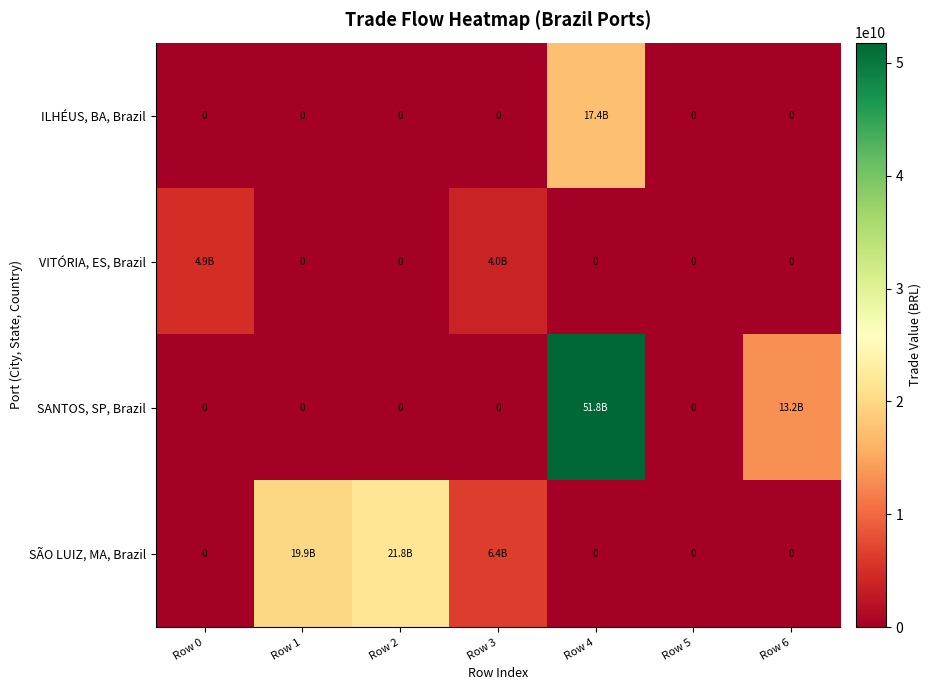

At how many categories does at least one series exceed 44210933676?

1